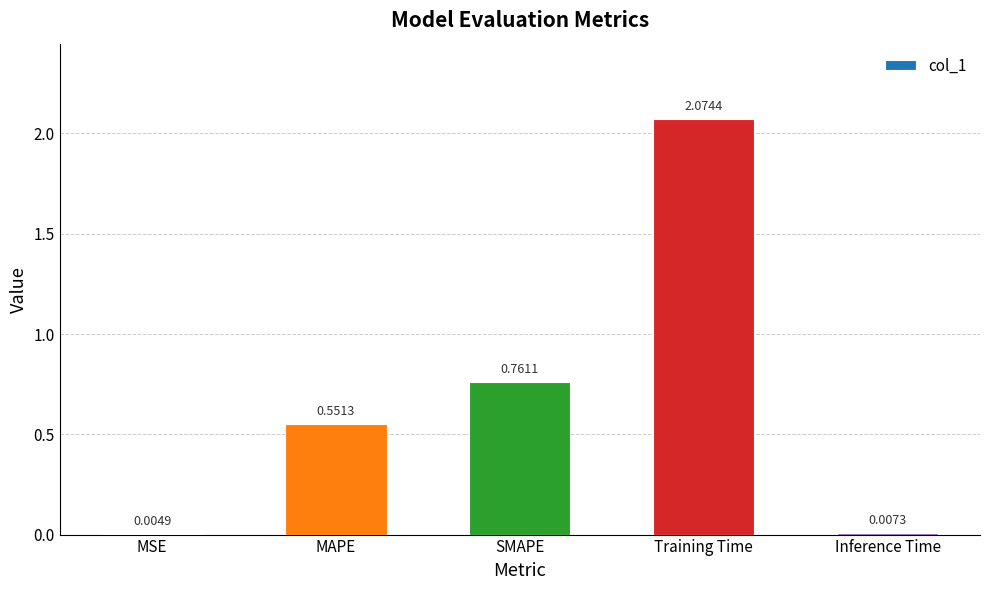

At which category does the chart reach its peak across all series?

Training Time